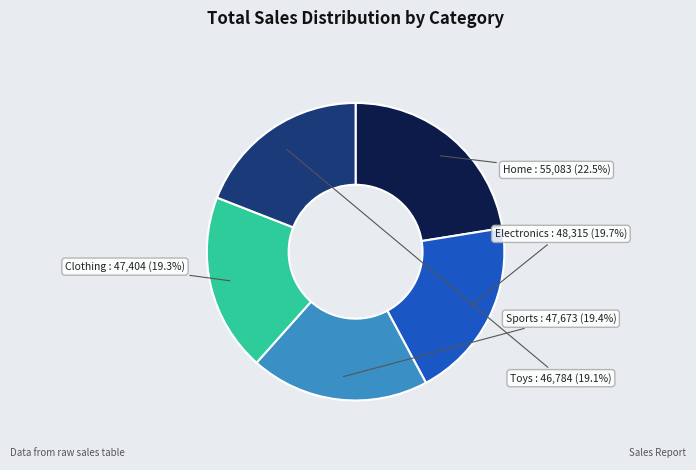

Is it true that Electronics is 20% of the pie?

True